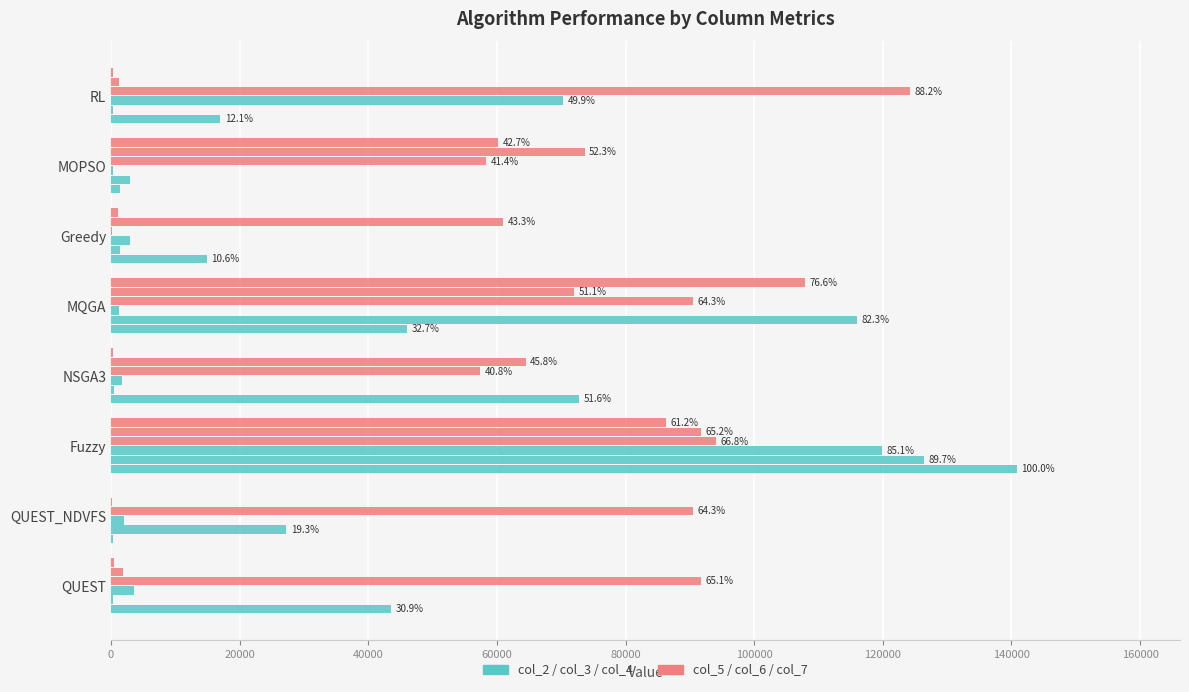

The col_7 series shows 107832.7 at MQGA. True or false?

True